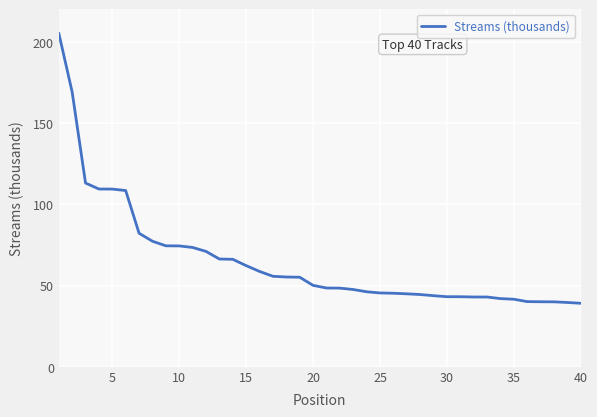

What is the difference between the maximum and minimum values?

166.3